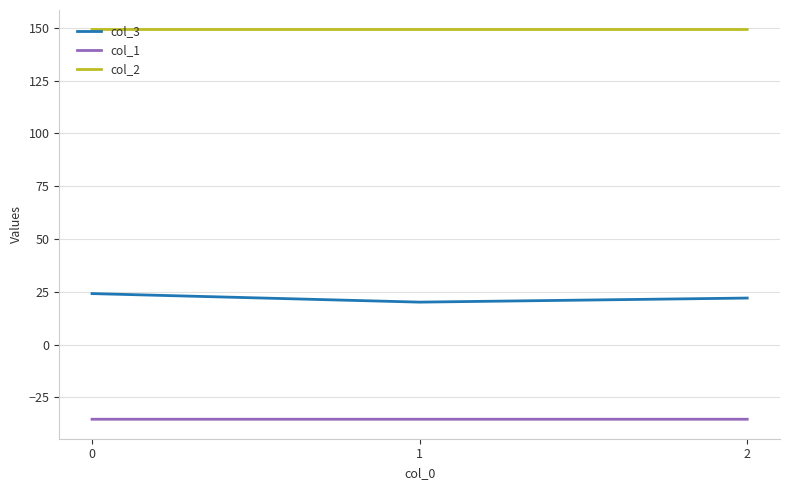

The value of col_2 at 1 is 53.6. True or false?

False